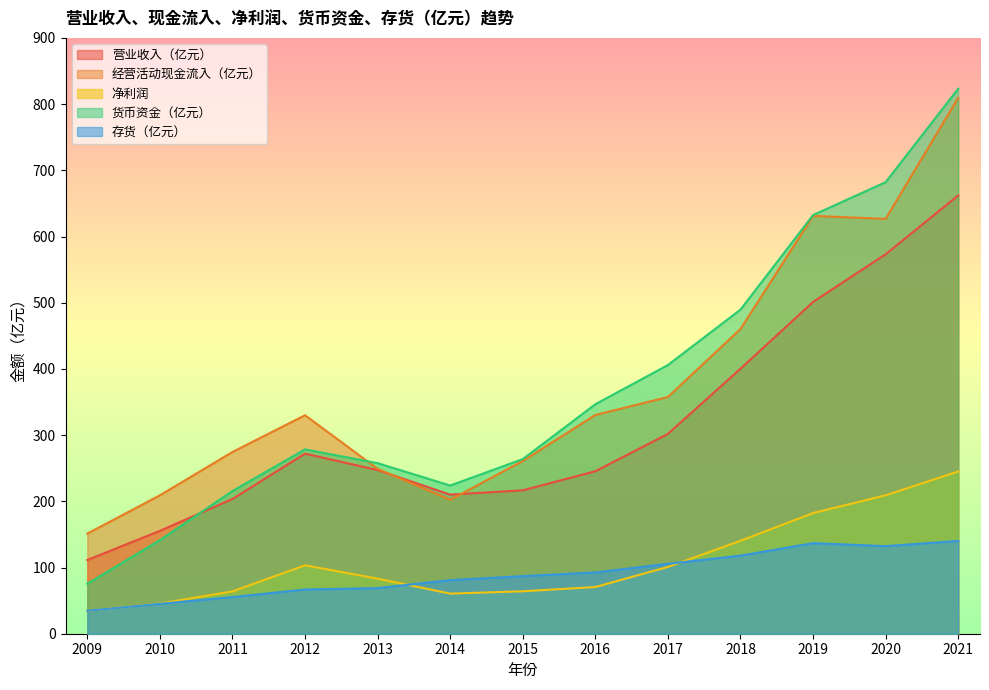

Count the number of data series in this chart.

5